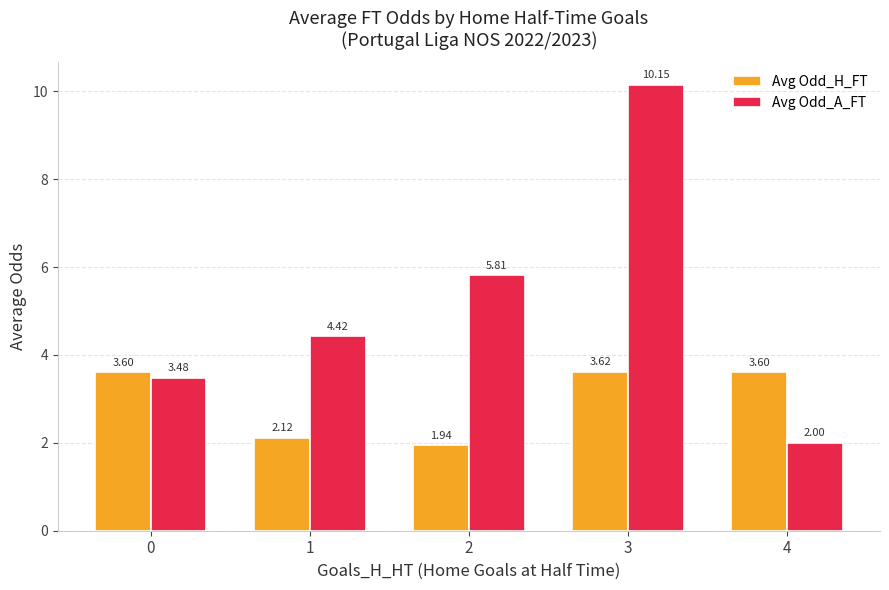

At which label is Avg Odd_H_FT closest to 2?

2